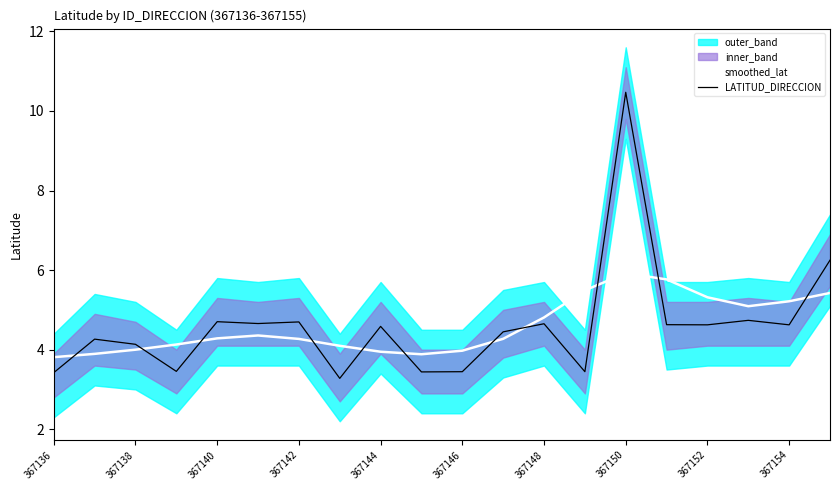

What is the difference between the maximum and second lowest values in the smoothed_lat series?

2.0